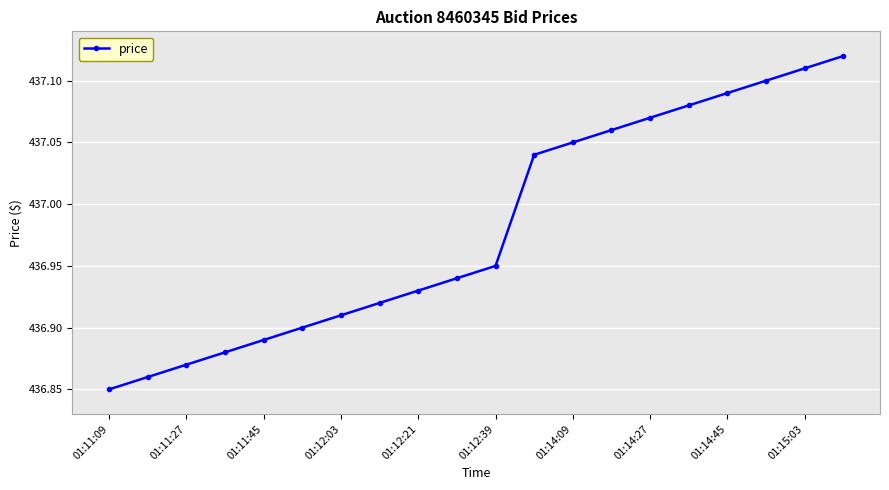

True or false: there are more than 0 points higher than both neighbors.

False